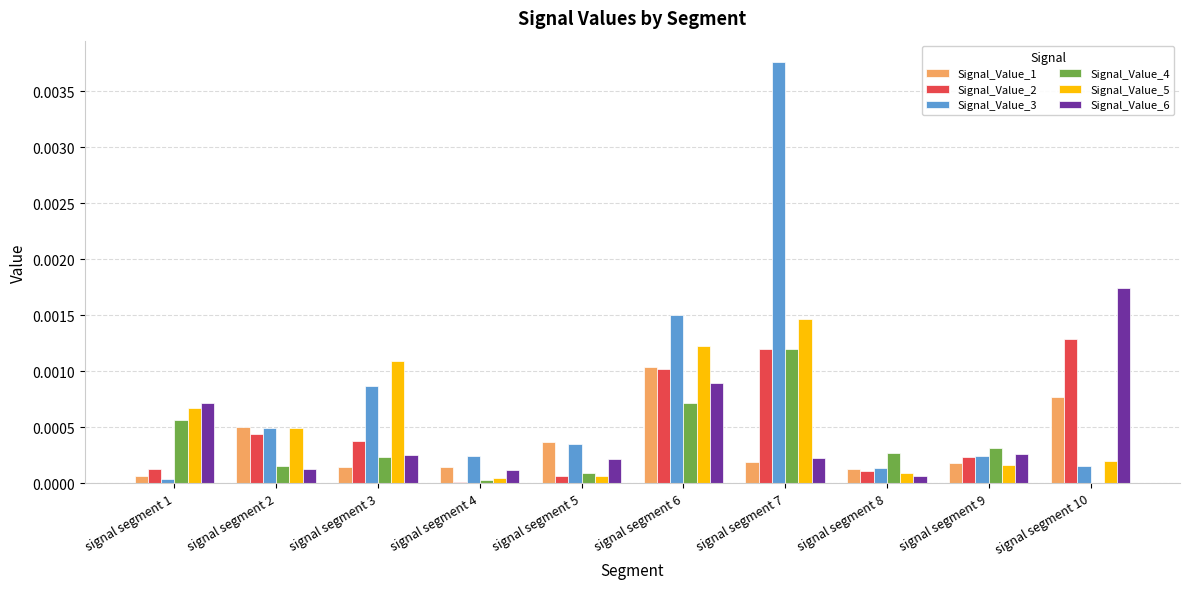

Does the chart contain stacked bars?

No